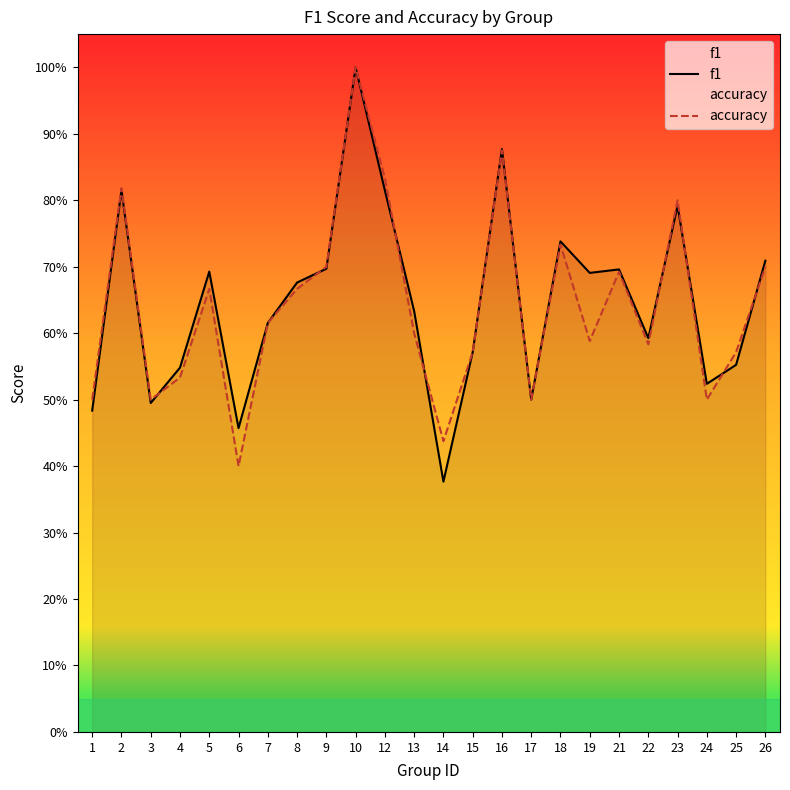

True or false: accuracy and f1 cross at least once.

True